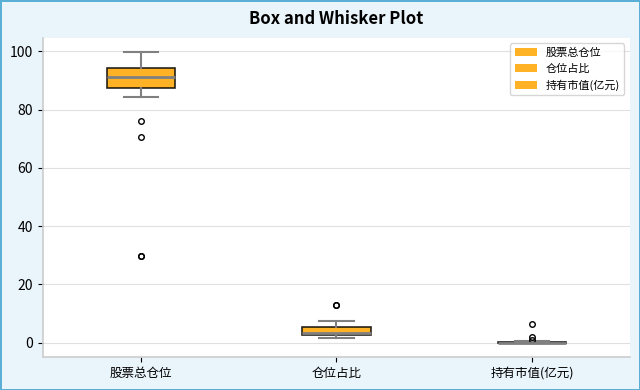

Where does the median line of the box for 仓位占比 sit on the y-axis? The values are not printed on the chart, so give them approximately, as read against the axis.

4